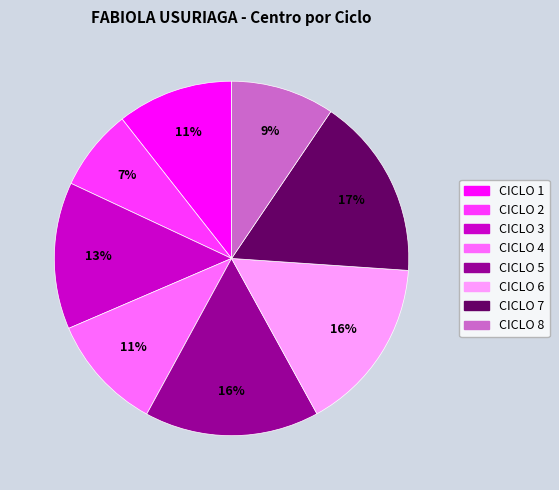

To the nearest percent, what is the combined percentage of CICLO 3 and CICLO 4?

24%